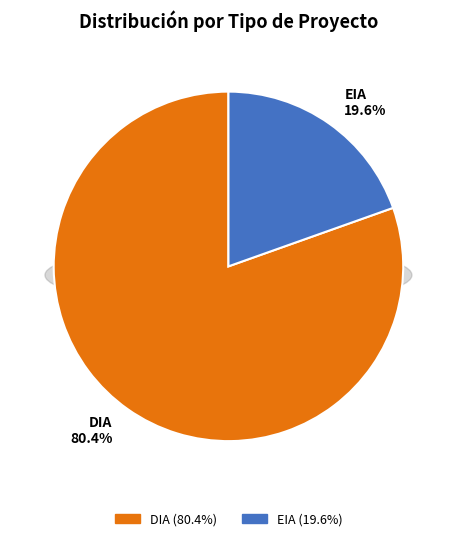

Between EIA and DIA, which is larger?

DIA